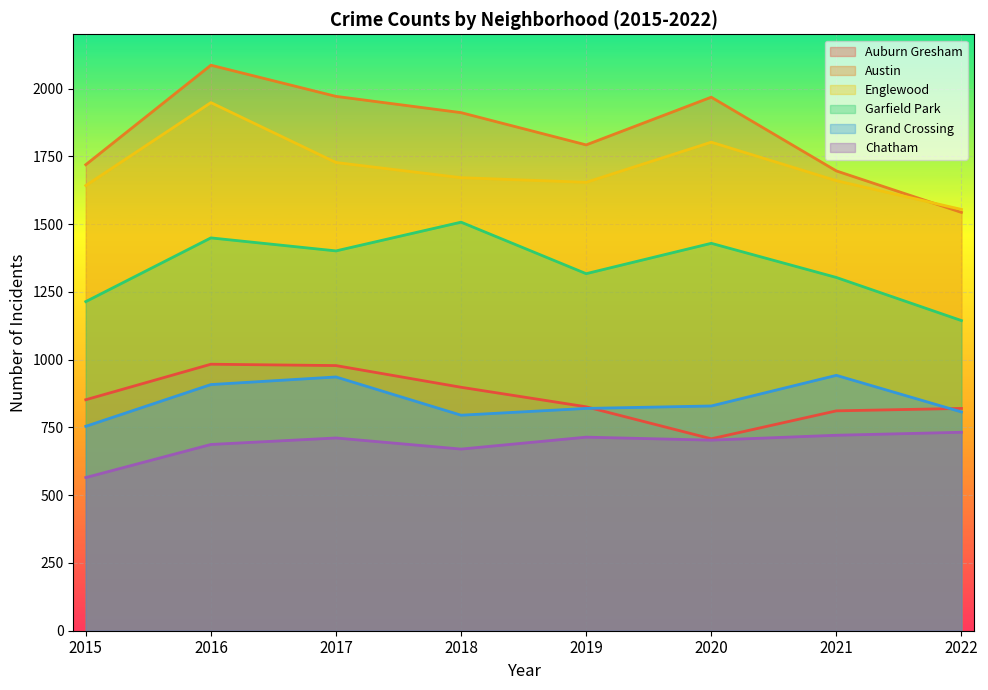

What is the maximum value shown in the chart?

2086